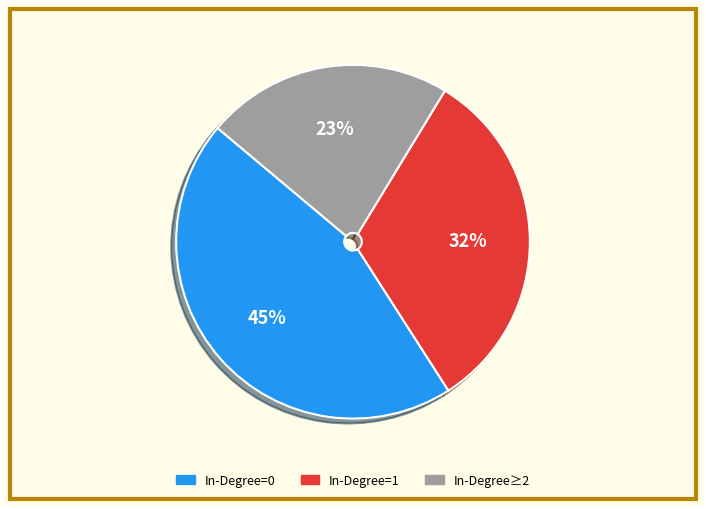

Does any single category account for the majority?

No